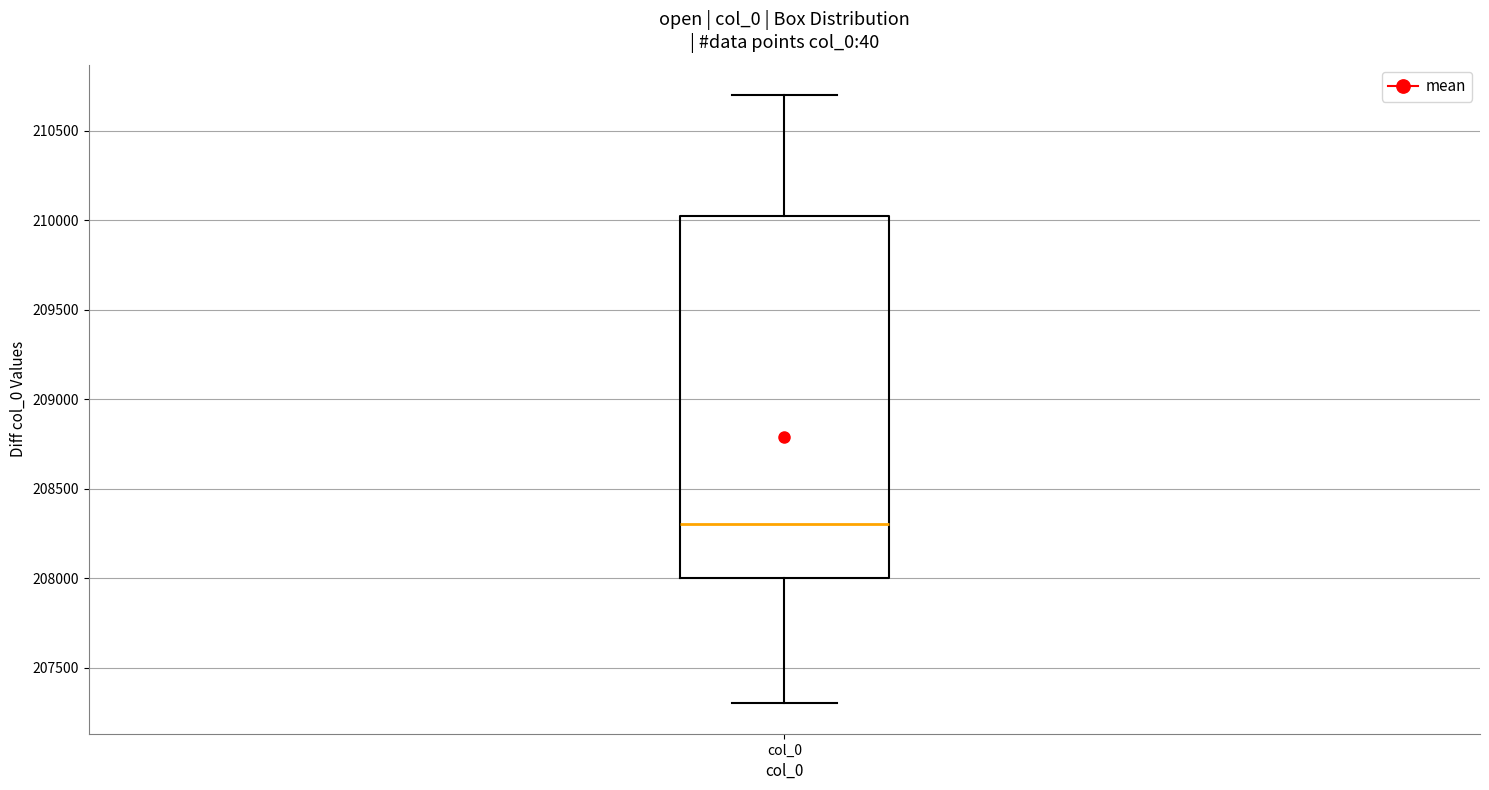

Read this box plot against the y-axis: the position of the median line, the range covered by the box, and the ends of both whiskers. The values are not printed on the chart, so give them approximately, as read against the axis.

median 208300, box 208000 to 210050, whiskers 207300 to 210700